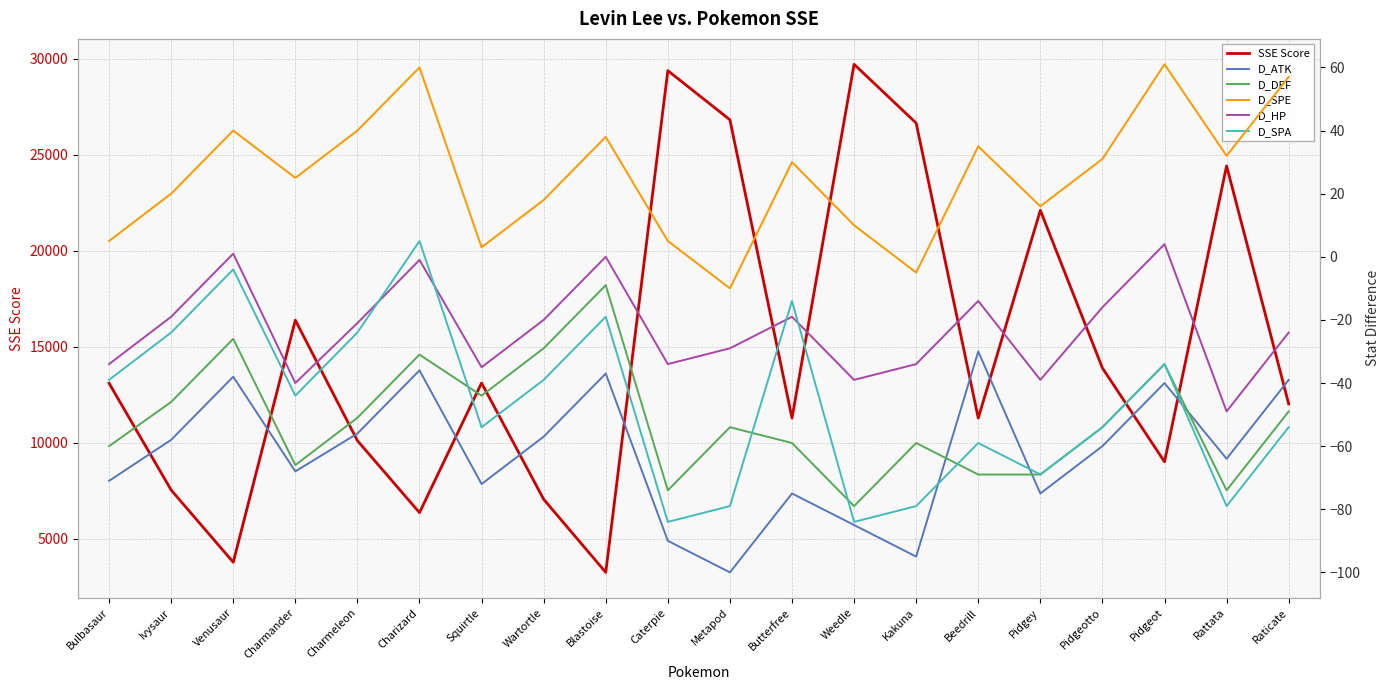

What is the sum of the D_DEF values at Pidgeot and Kakuna?

-93